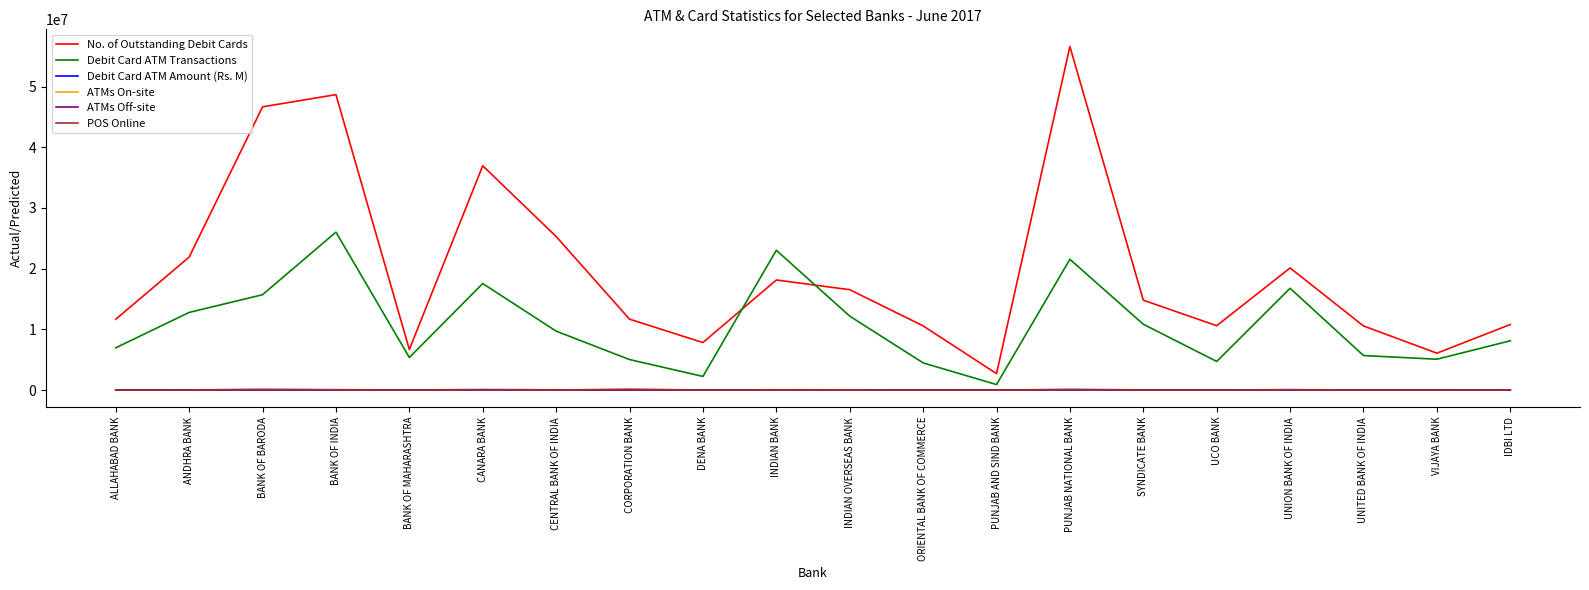

True or false: ATMs Off-site and No. of Outstanding Debit Cards cross at least once.

False